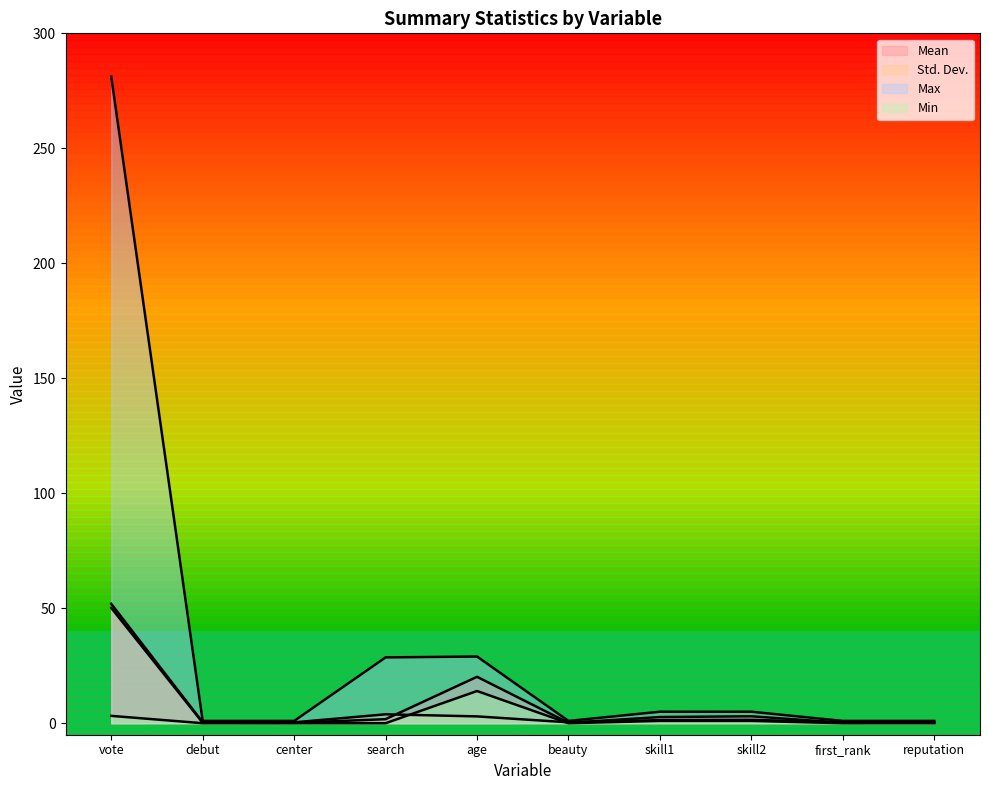

Reading left to right, extract all data points from this chart.

Mean: 50.1	0.2	0.2	1.8	20.2	0.2	2.7	3.0	0.2	0.2
Std. Dev.: 51.9	0.4	0.4	3.9	3.0	0.4	1.3	1.5	0.4	0.4
Max: 281.2	1.0	1.0	28.6	29.0	1.0	5.0	5.0	1.0	1.0
Min: 3.2	0.0	0.0	0.0	14.0	0.0	1.0	1.0	0.0	0.0